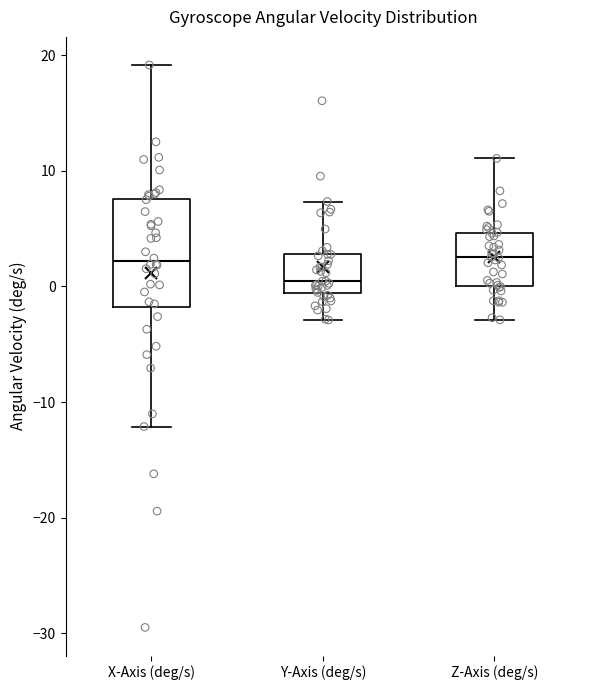

Reading left to right, transcribe this box plot: for each box, give where its median line is, the range the box spans, and where its two whiskers end, as read against the y-axis. The values are not printed on the chart, so give them approximately, as read against the axis.

X-Axis (deg/s): median 2, box -2 to 8, whiskers -12 to 19
Y-Axis (deg/s): median 0, box -1 to 3, whiskers -3 to 7
Z-Axis (deg/s): median 3, box 0 to 5, whiskers -3 to 11